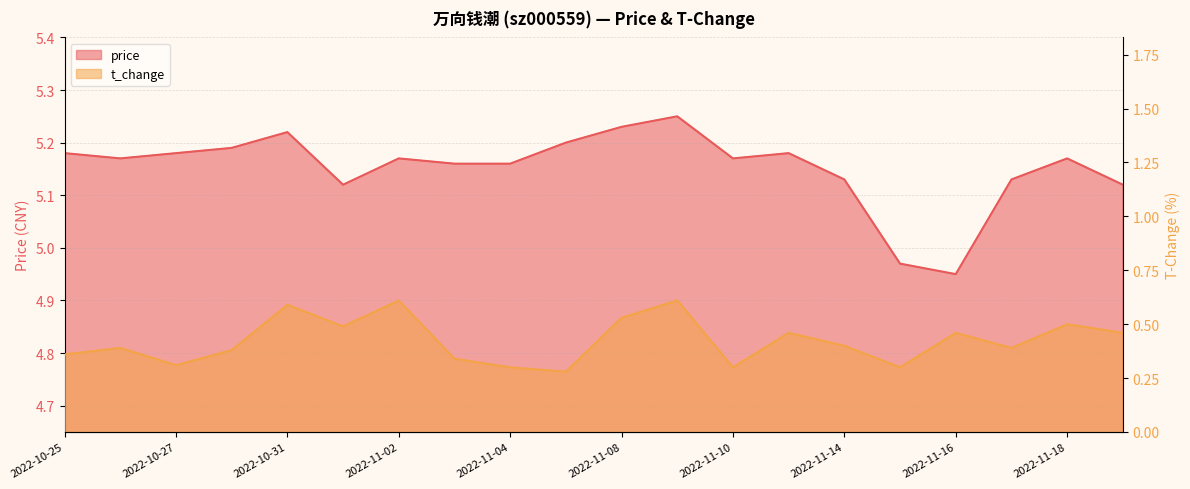

What are all the series names shown in the legend?

price, t_change